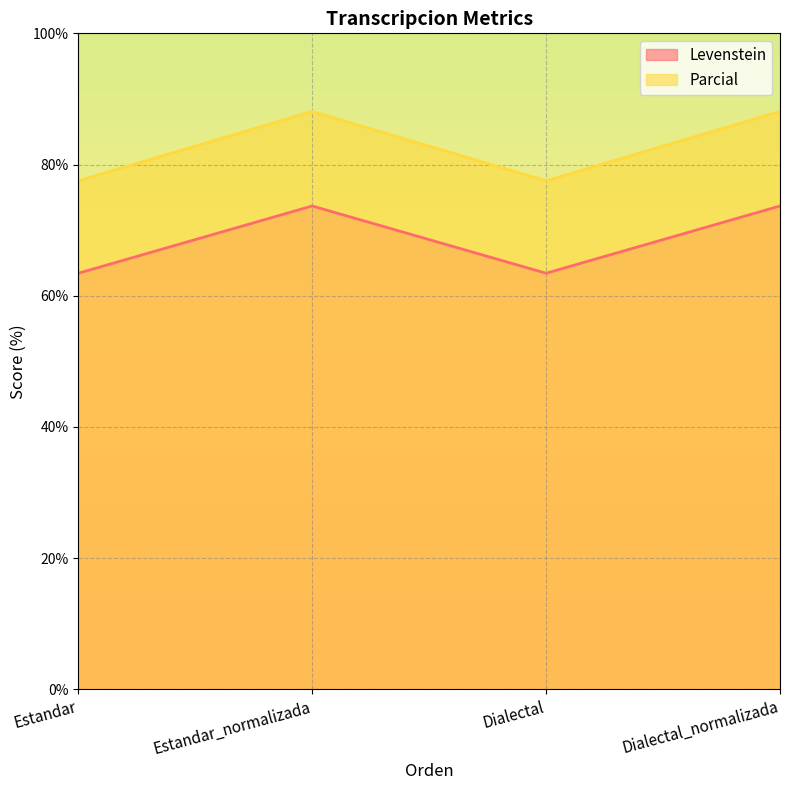

Reading left to right, list all the values displayed in this chart.

Levenstein: Estandar=63.4	Estandar_normalizada=73.7	Dialectal=63.4	Dialectal_normalizada=73.7
Parcial: Estandar=77.5	Estandar_normalizada=88.1	Dialectal=77.5	Dialectal_normalizada=88.1